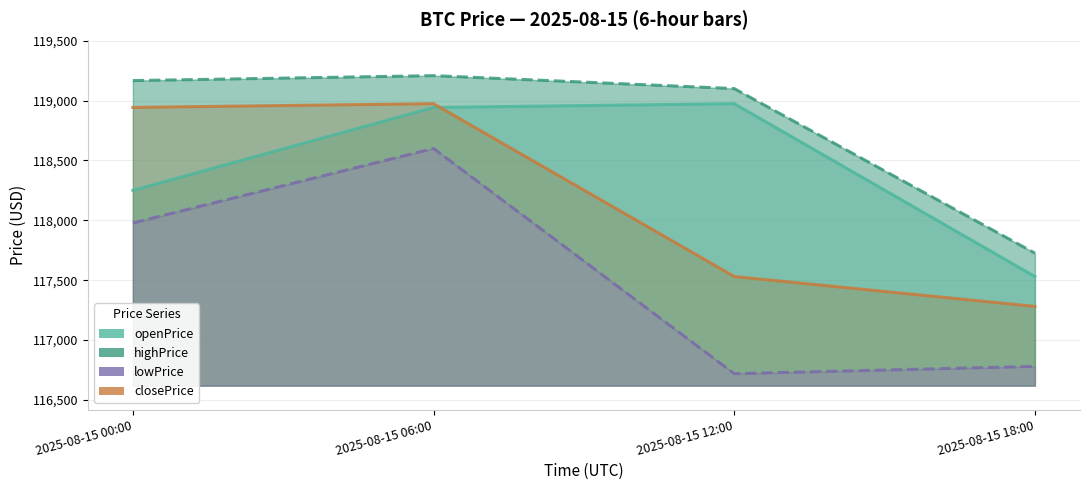

True or false: lowPrice and highPrice intersect in this chart.

False